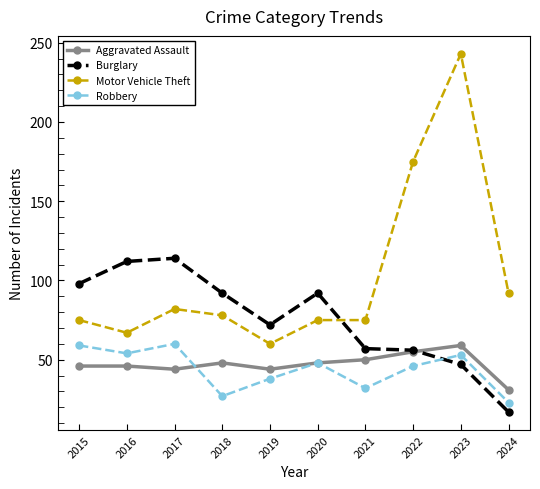

Count the number of data series in this chart.

4